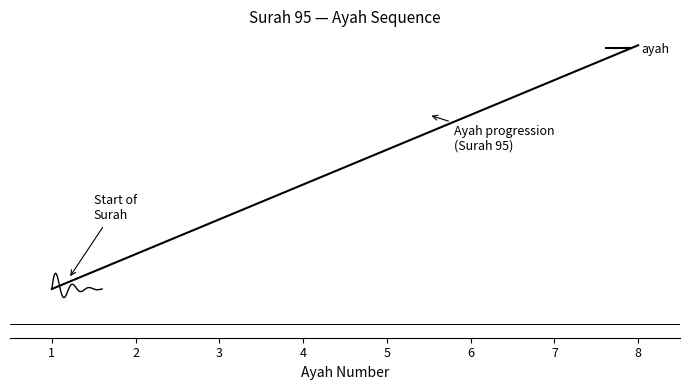

What is the difference between the maximum and second lowest values?

6